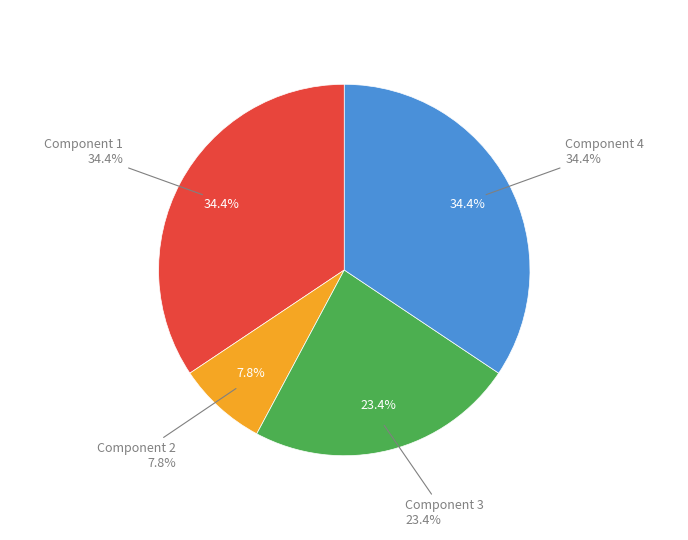

Is there a majority slice in this chart?

No